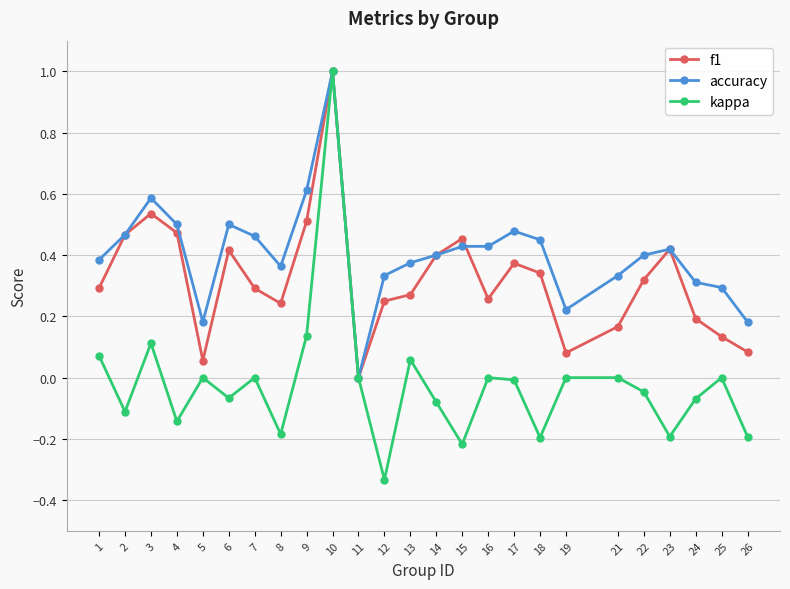

What is the difference between the maximum and minimum values in the kappa series?

1.3